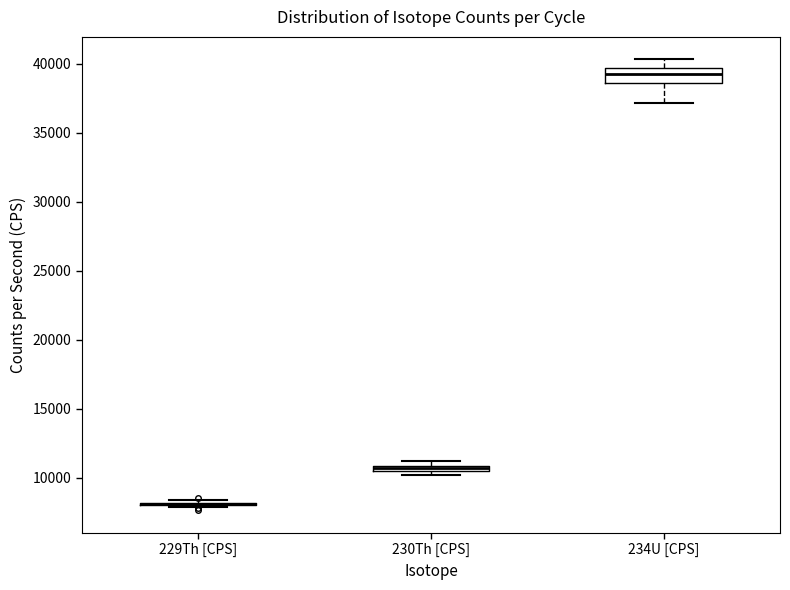

Where is the upper edge of the box for 230Th [CPS] on the y-axis? The values are not printed on the chart, so give them approximately, as read against the axis.

11000